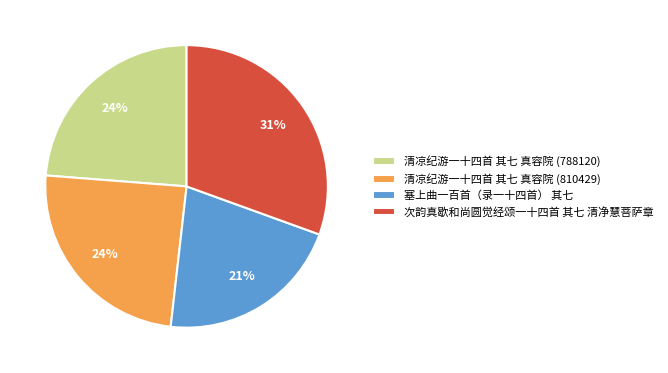

True or false: 清凉纪游一十四首 其七 真容院 (810429) accounts for 38% of the total.

False